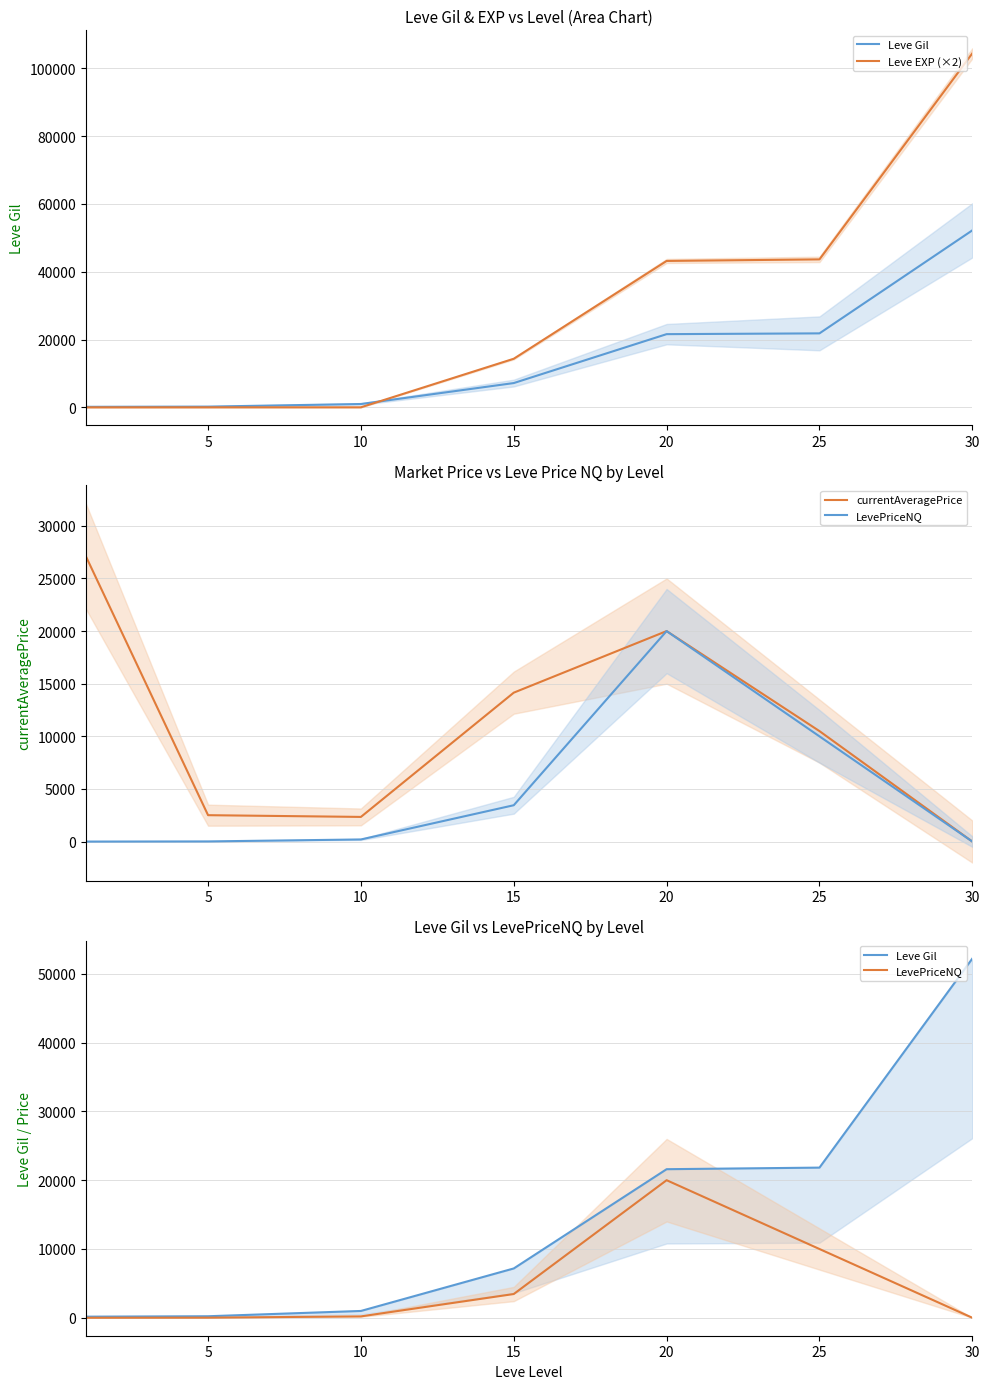

Which category has the lowest value across all series?

30